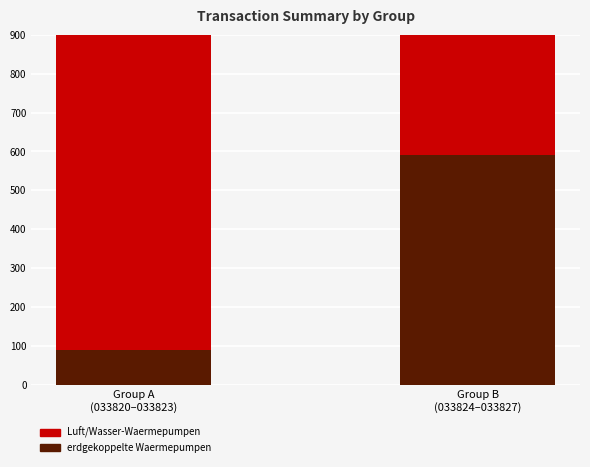

What position from the right is Group A
(033820–033823)?

2